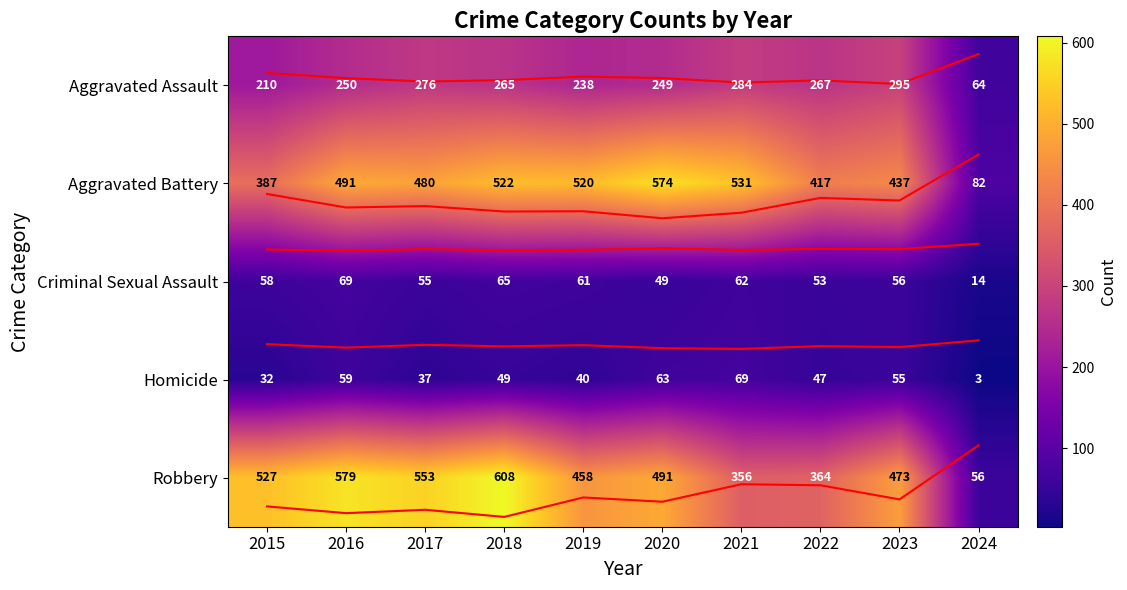

True or false: Aggravated Battery has a value of 2.0 at 2016.

False